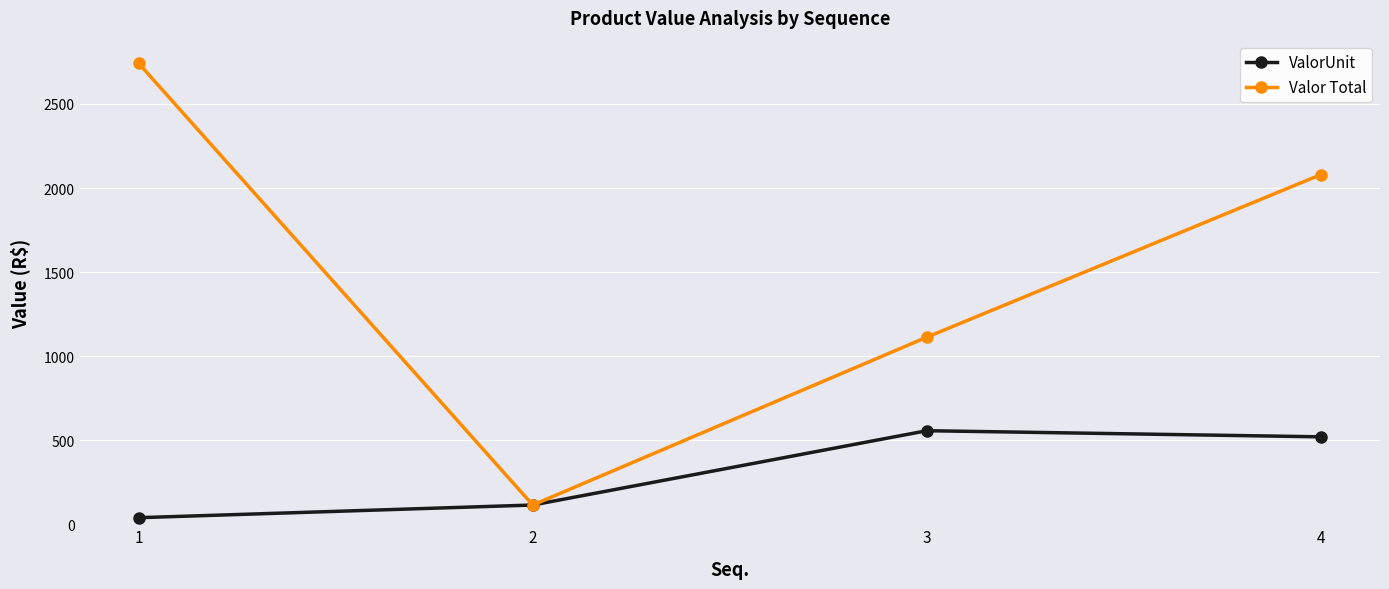

Reading right to left, extract all data points from this chart.

ValorUnit: 520.0	556.4	114.4	39.0
Valor Total: 2080.0	1112.8	114.4	2741.3